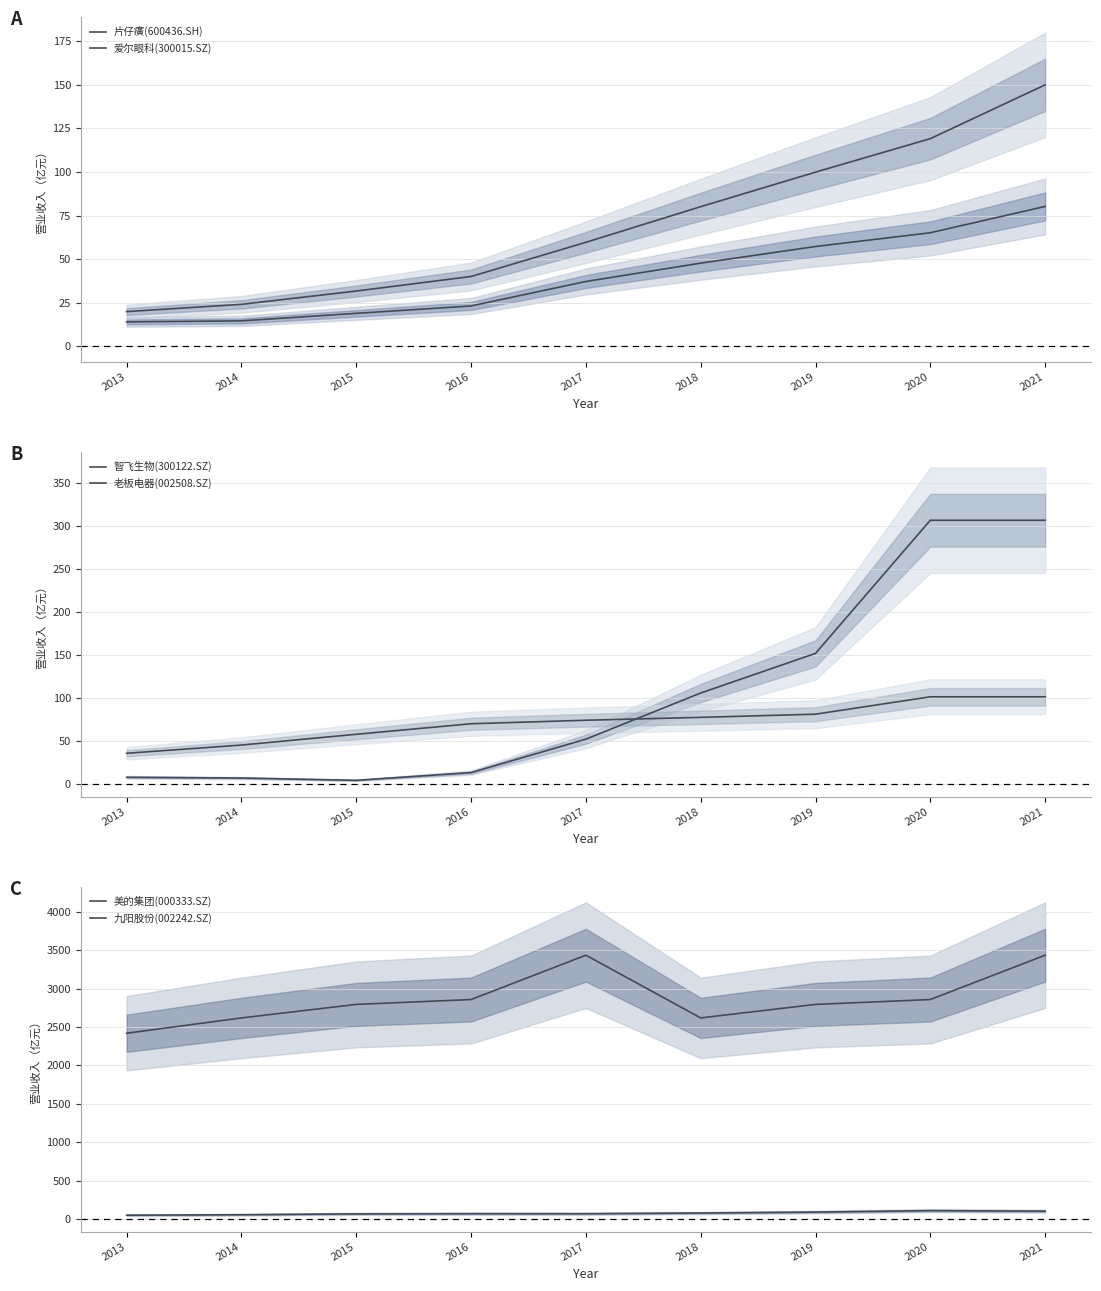

Which series has the widest spread of values?

美的集团(000333.SZ)